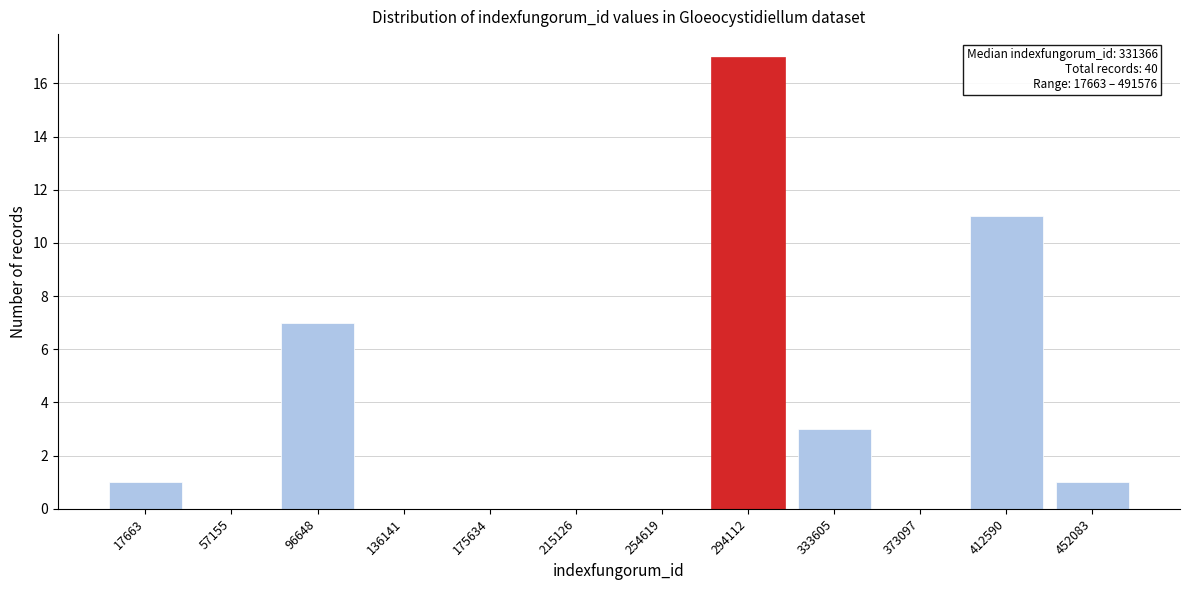

Reading left to right, what are all the values shown in this chart?

17663=1	57155=0	96648=7	136141=0	175634=0	215126=0	254619=0	294112=17	333605=3	373097=0	412590=11	452083=1